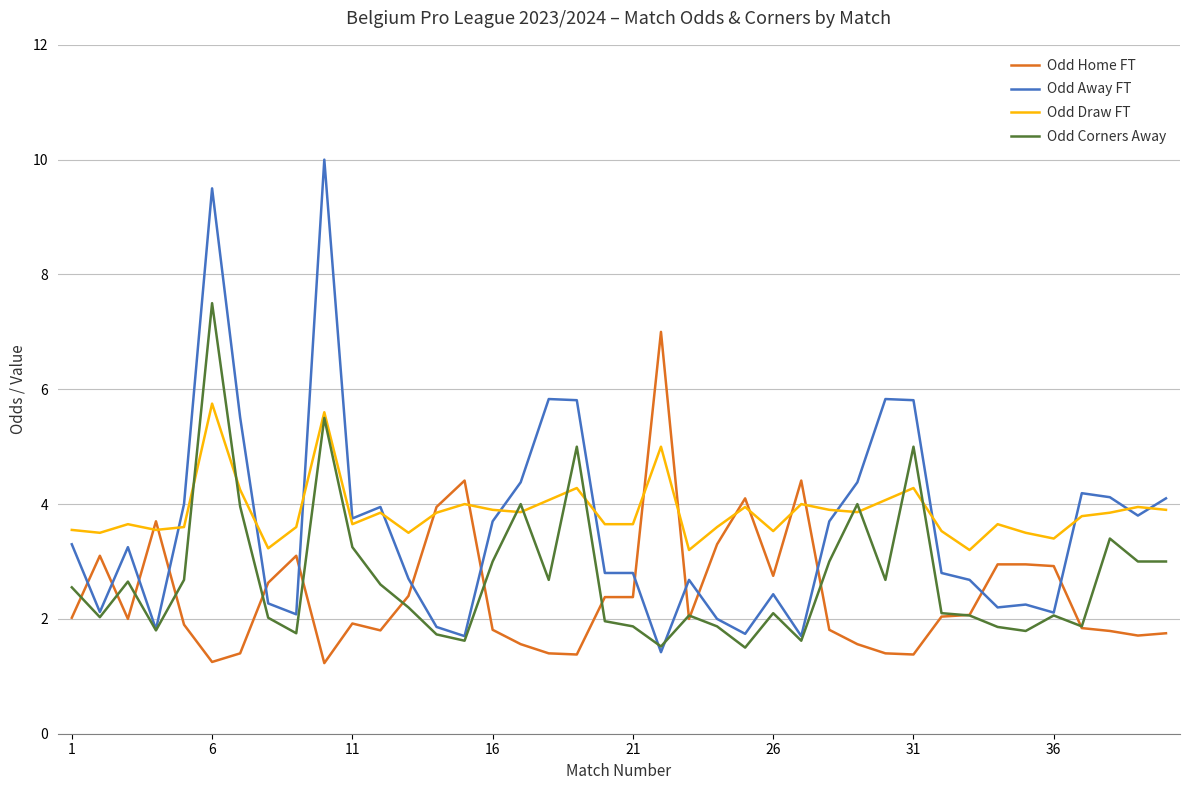

What are all the series names shown in the legend?

Odd Home FT, Odd Away FT, Odd Draw FT, Odd Corners Away